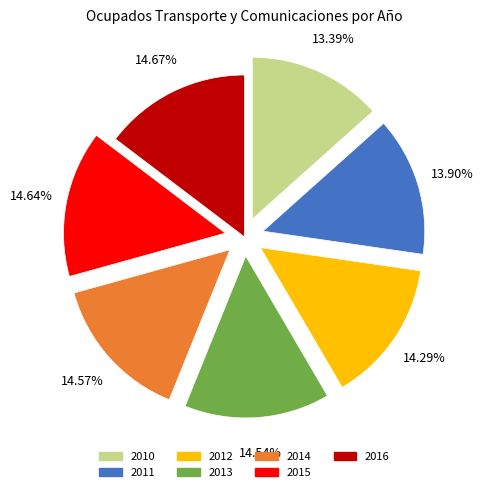

Is there a majority slice in this chart?

No